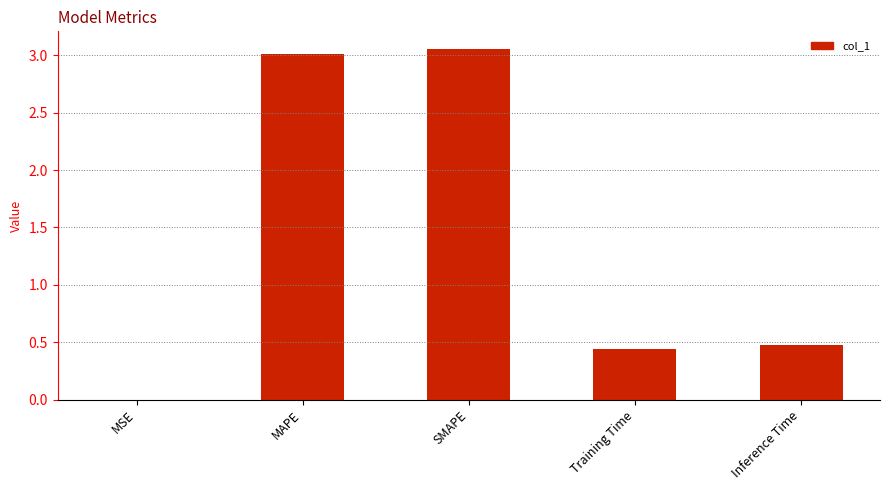

The value at MAPE is 3.0. True or false?

True